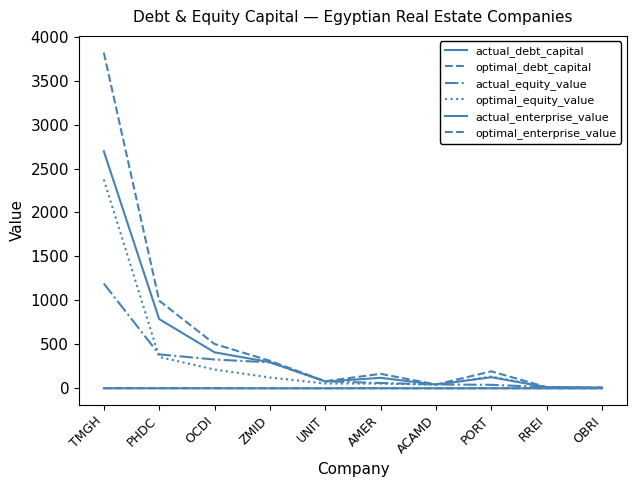

Which has a higher value, OBRI or TMGH?

TMGH